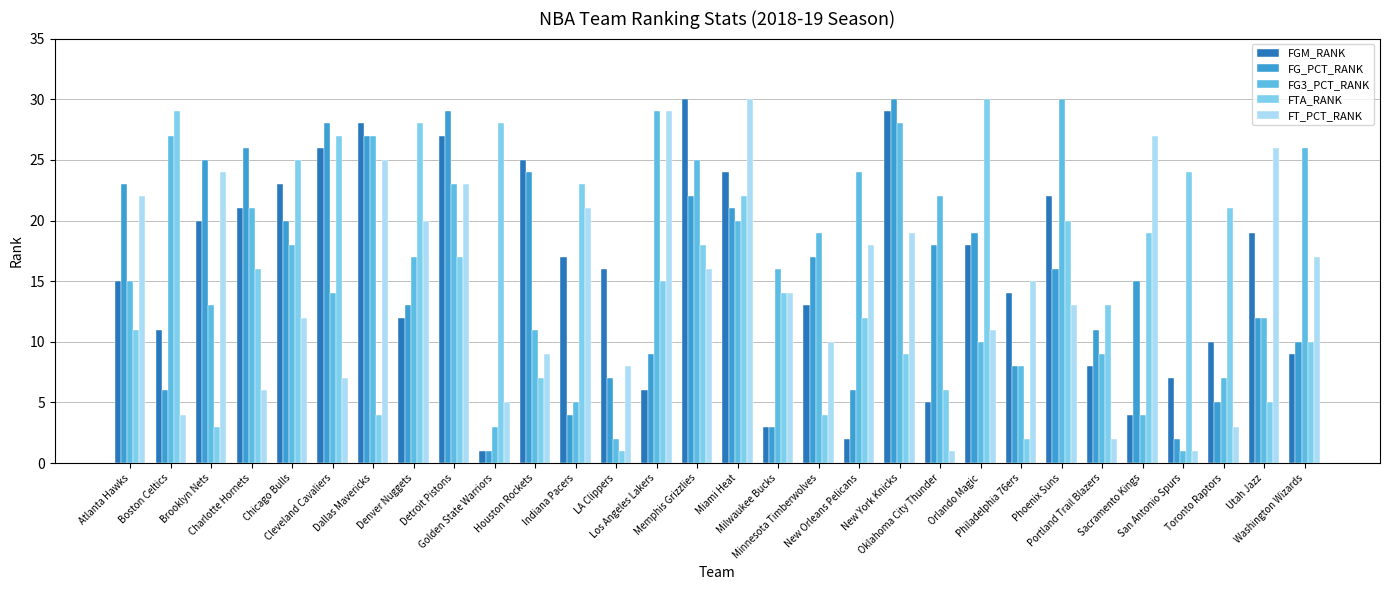

What is the maximum value shown in the chart?

30